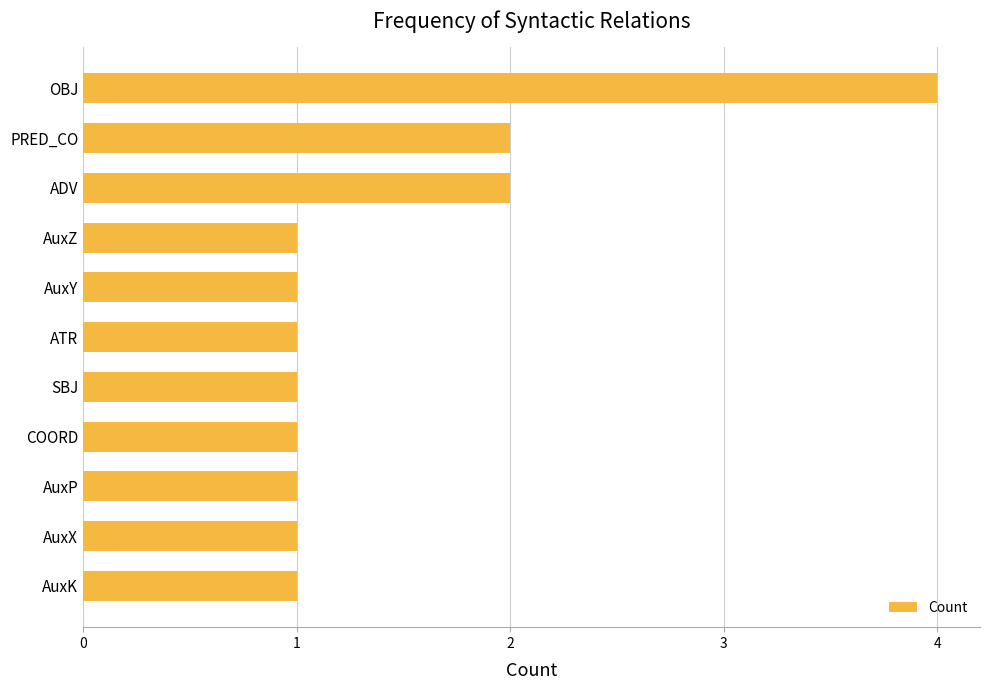

True or false: the data shows 0 at COORD.

False